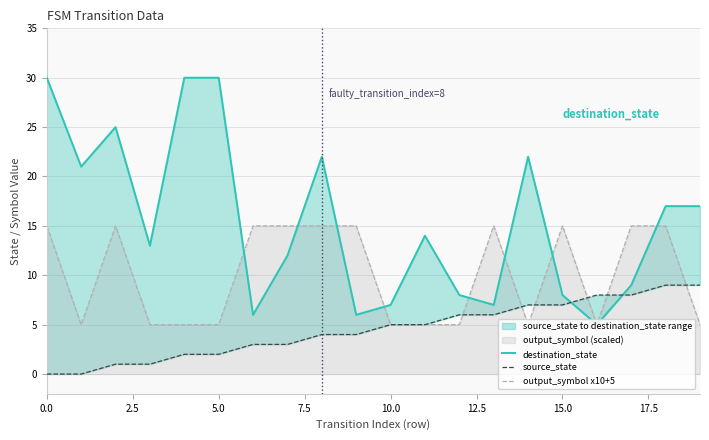

Does the chart display data point markers on the line(s)?

No